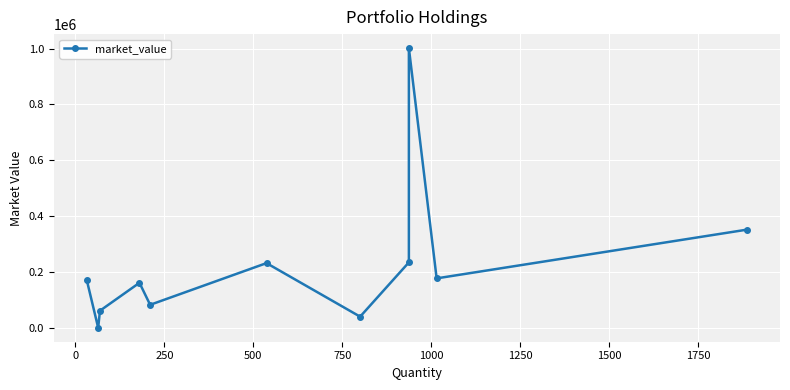

True or false: there are more than 0 points higher than both neighbors.

True